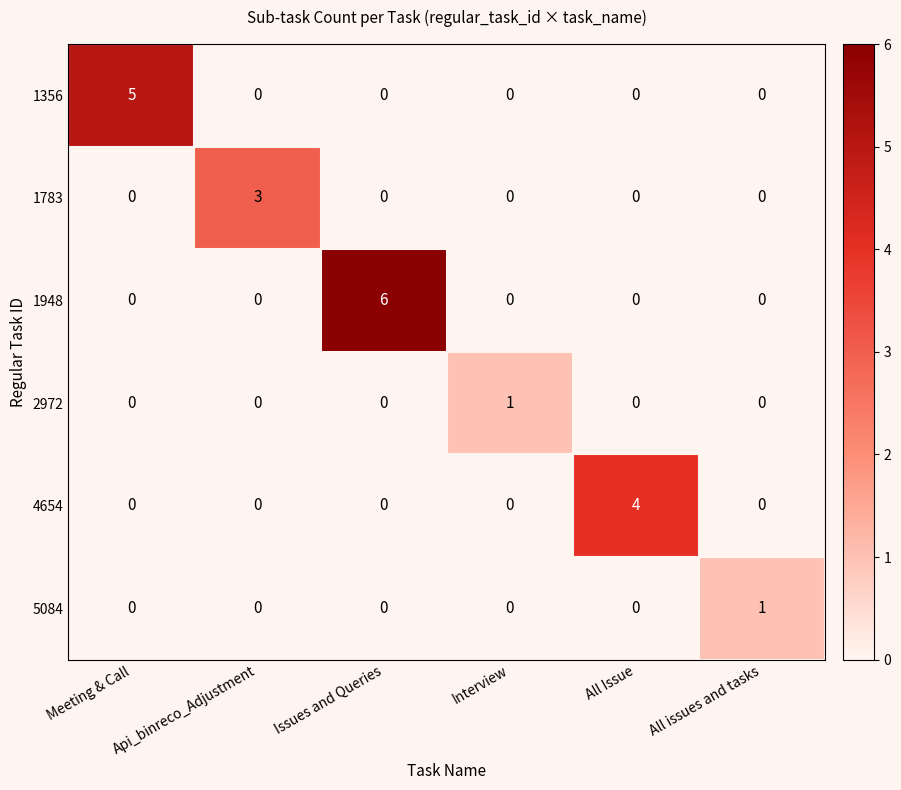

Which series has the largest total across all categories?

1948